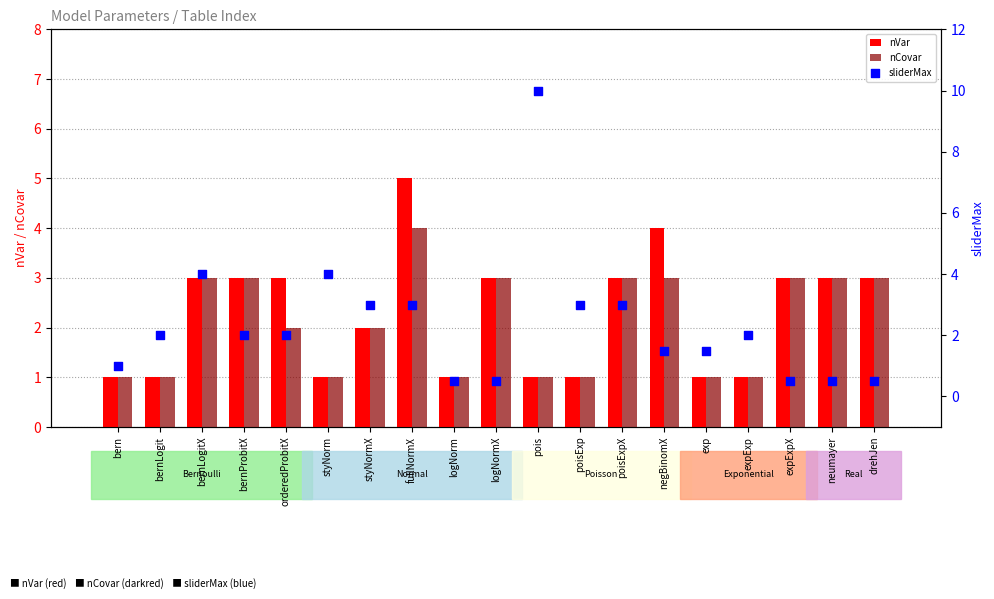

Which series reaches the maximum Y coordinate?

sliderMax